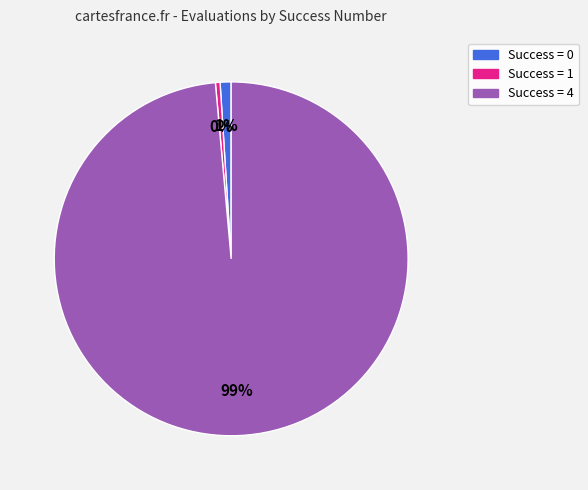

Is there a majority slice in this chart?

Yes